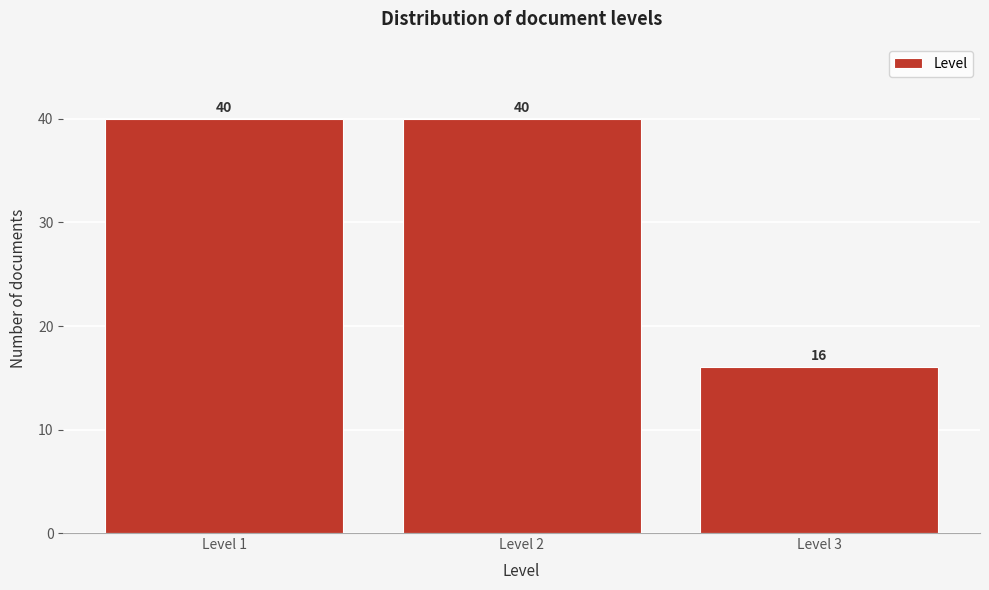

Reading right to left, list all the values displayed in this chart.

Level 3=16	Level 2=40	Level 1=40